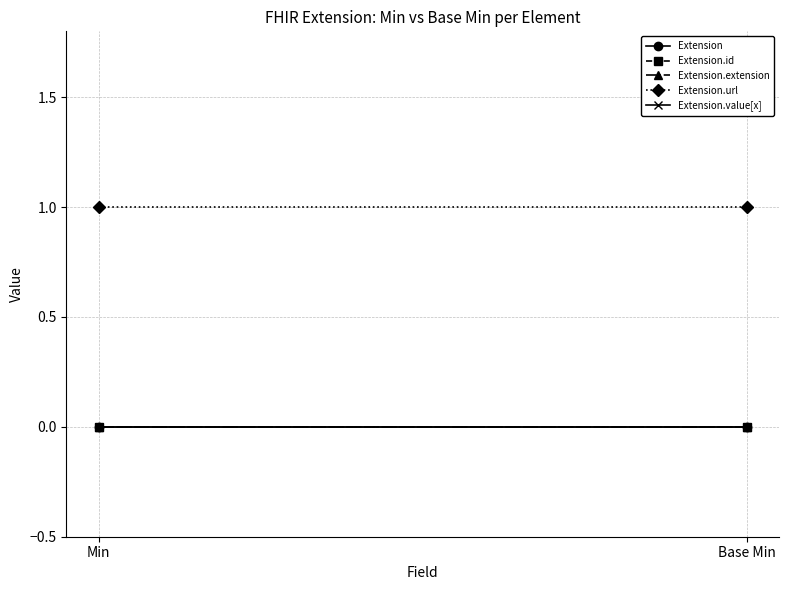

Is this an area chart (filled region under the line)?

No